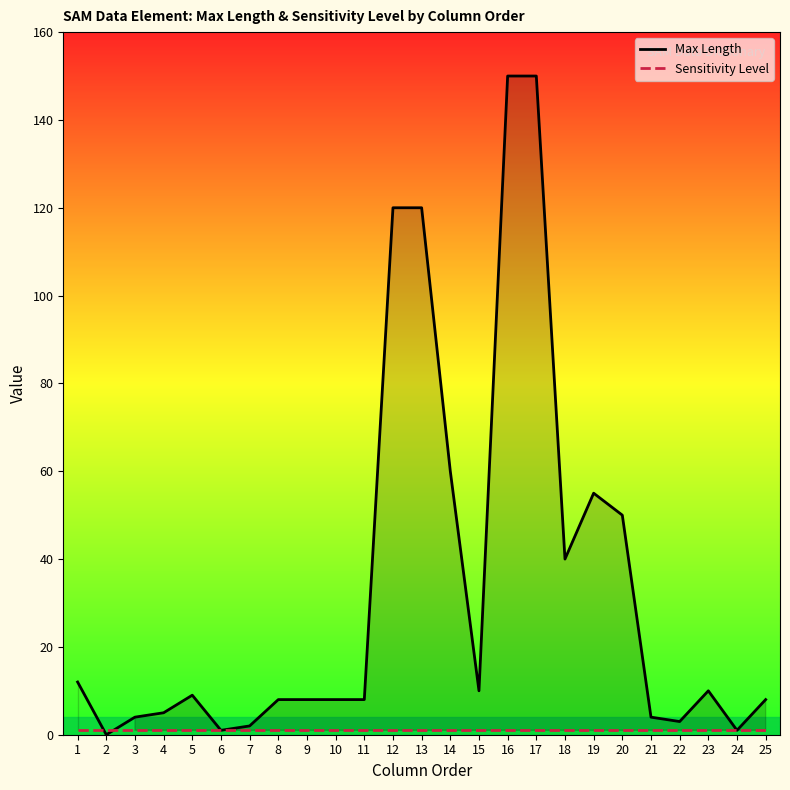

Reading left to right, extract all data points from this chart.

Max Length: 12	0	4	5	9	1	2	8	8	8	8	120	120	60	10	150	150	40	55	50	4	3	10	1	8
Sensitivity Level: 1	1	1	1	1	1	1	1	1	1	1	1	1	1	1	1	1	1	1	1	1	1	1	1	1